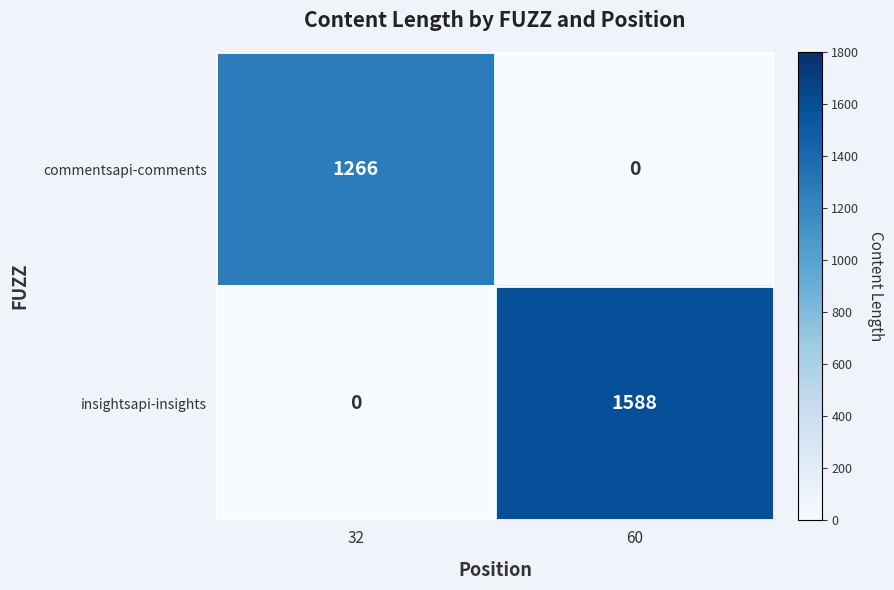

Which series has the largest range (max minus min)?

insightsapi-insights